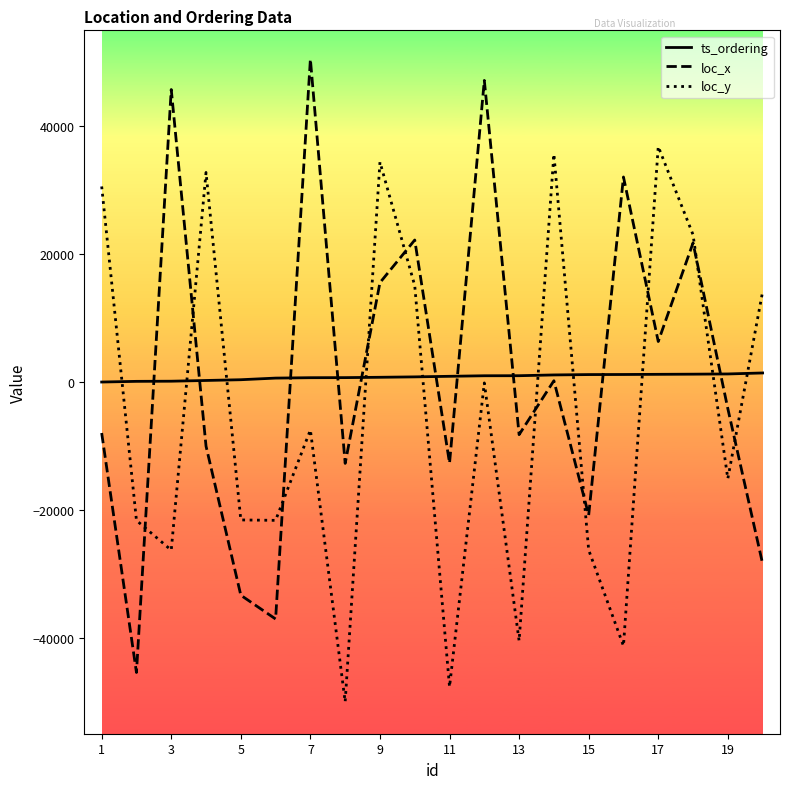

Rank the series by their maximum value, from highest to lowest.

loc_x, loc_y, ts_ordering